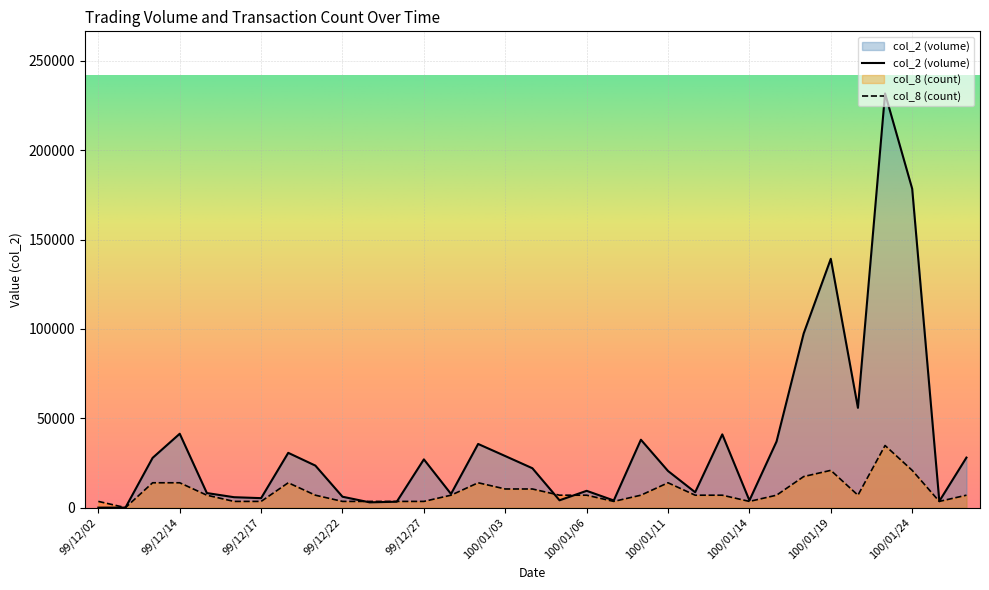

What are all the series names shown in the legend?

col_2, col_8